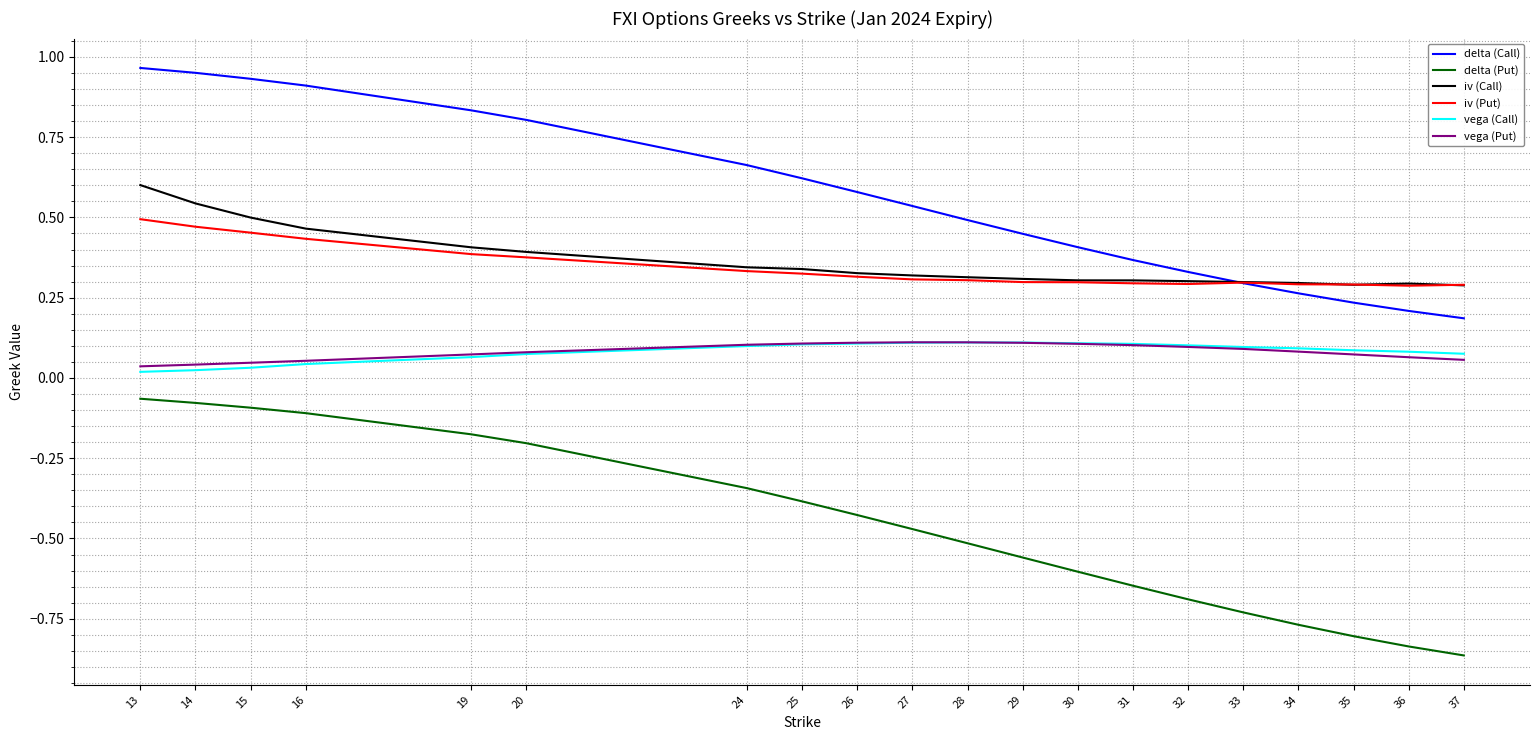

Is the value of delta (Call) at 26 greater than the value of vega (Put) at 19?

Yes